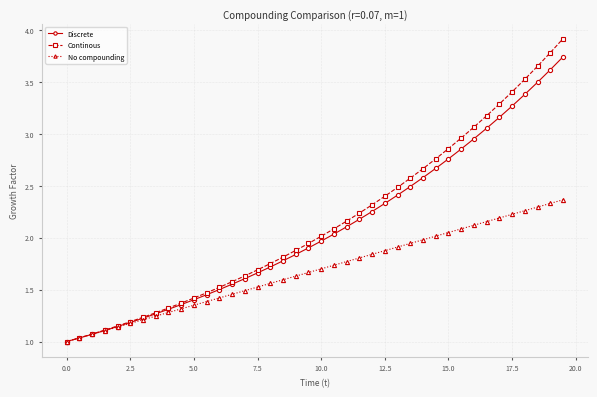

What is the highest value of the Continous series?

3.9